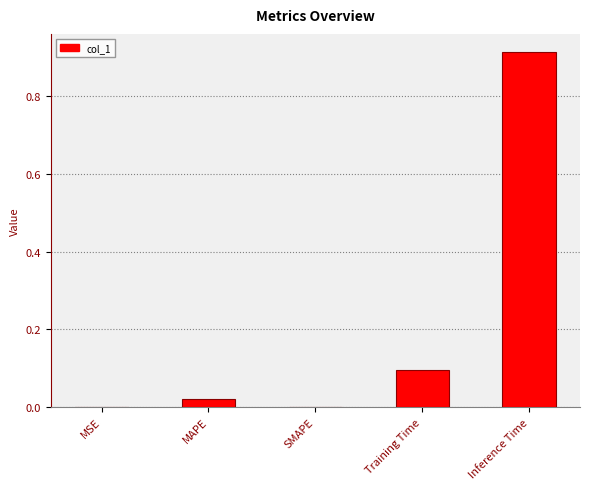

The value at SMAPE is 0.0. True or false?

True